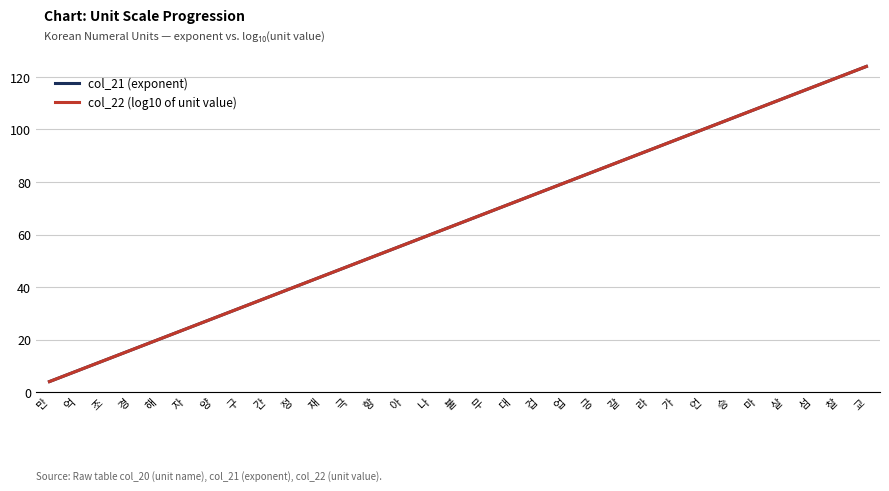

At which category is the sum across all series the highest?

교